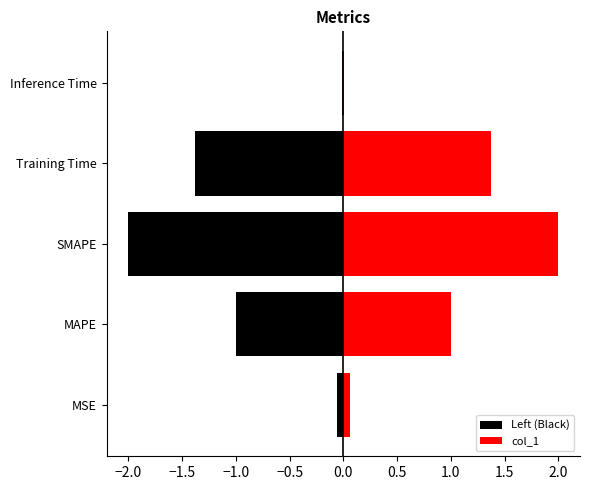

True or false: Left (Black) has a value of -0.0 at Inference Time.

True